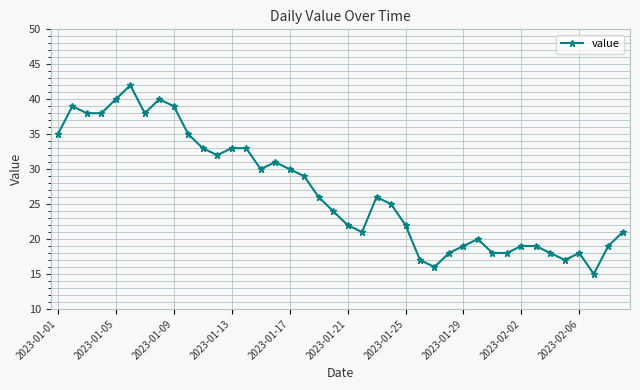

What is the difference between the maximum and minimum values?

27